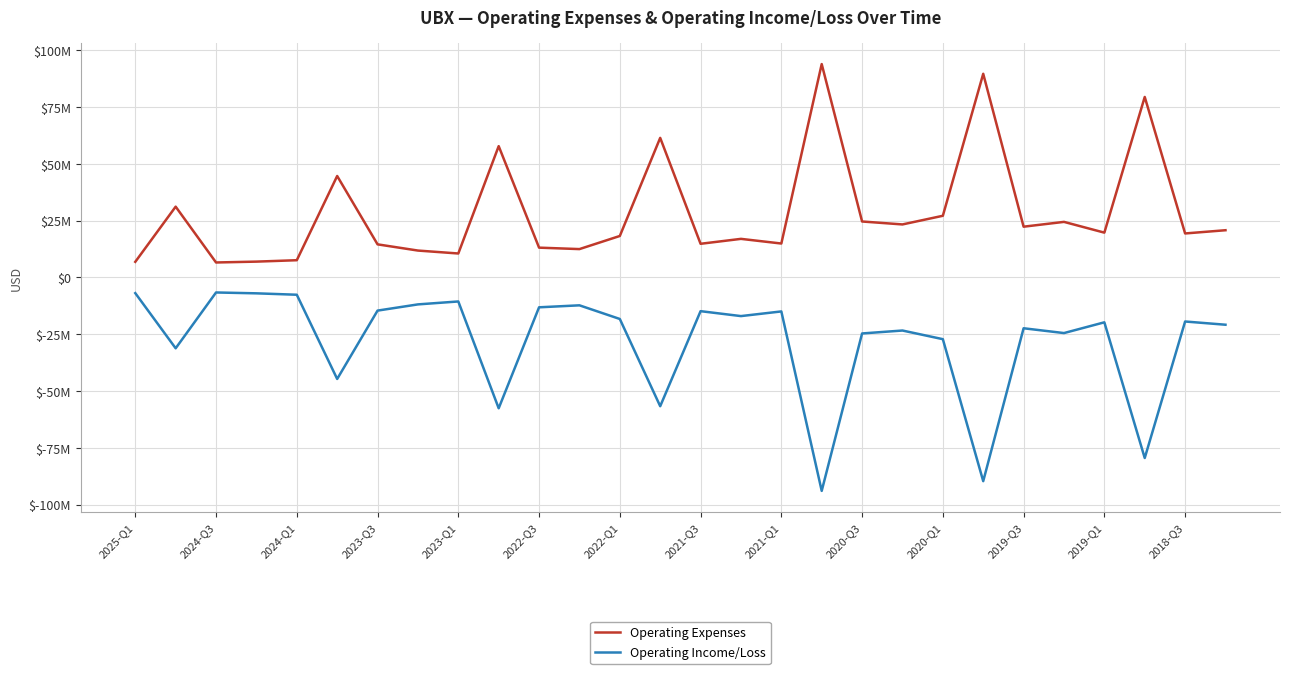

Reading left to right, extract all data points from this chart.

Operating Expenses: 6891000	31171000	6602000	6979000	7599000	44667000	14581000	11848000	10558000	57808000	13130000	12494000	18267000	61449000	14828000	16996000	14943000	93930000	24642000	23349000	27156000	89651000	22354000	24470000	19737000	79465000	19377000	20798000
Operating Income/Loss: -6891000	-31171000	-6602000	-6979000	-7599000	-44667000	-14581000	-11848000	-10558000	-57572000	-13130000	-12258000	-18267000	-56665000	-14828000	-16996000	-14943000	-93930000	-24642000	-23349000	-27156000	-89651000	-22354000	-24470000	-19737000	-79465000	-19377000	-20798000